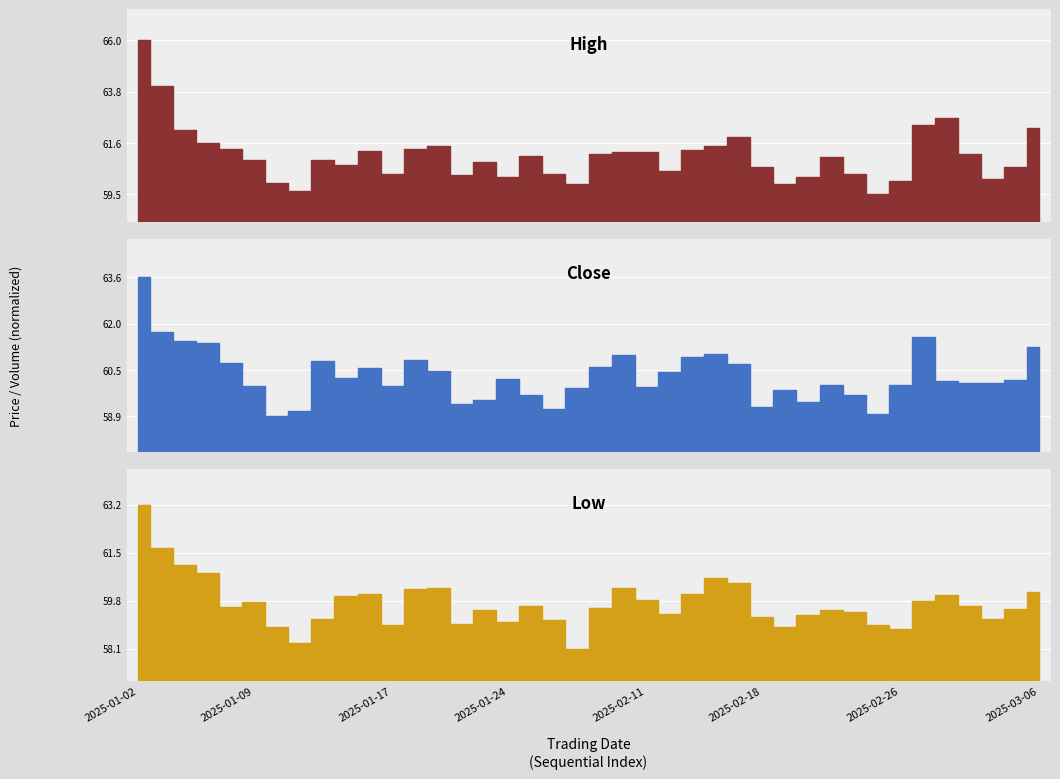

The value of close at 2025-03-06 is 109.9. True or false?

False